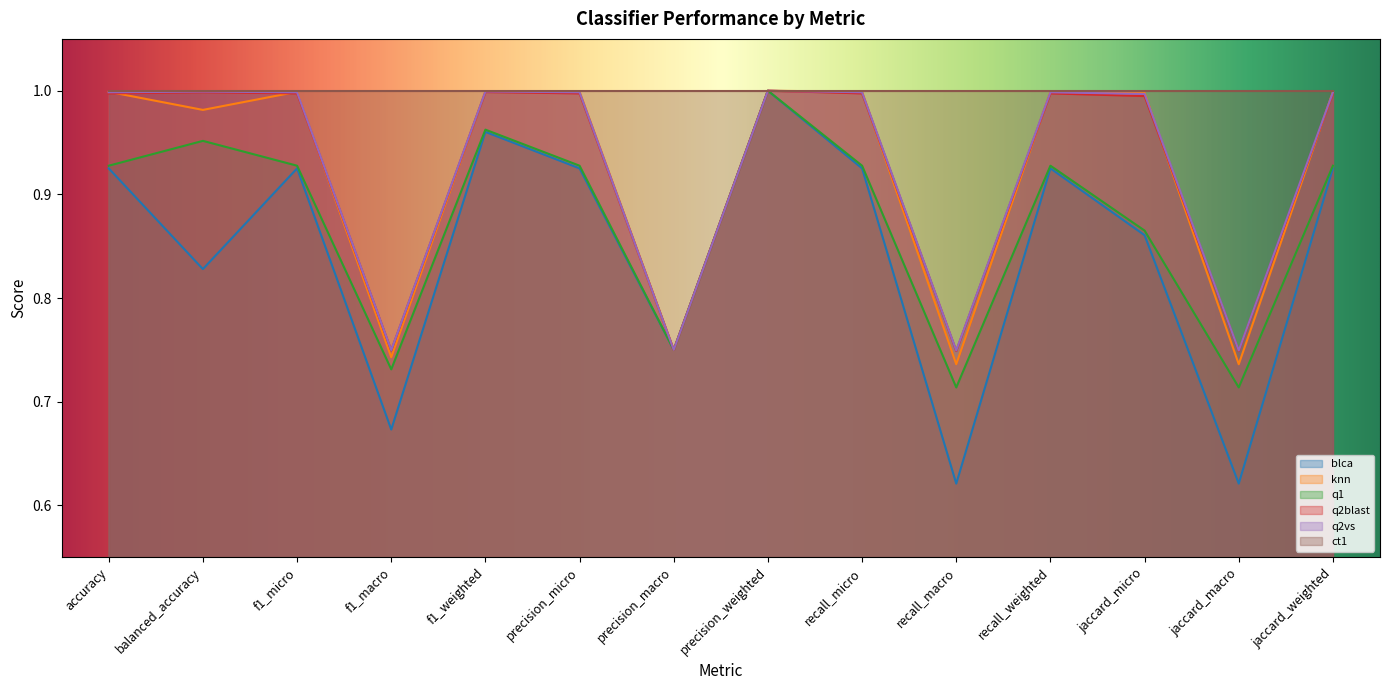

Reading left to right, what are all the values shown in this chart?

blca: accuracy=0.9	balanced_accuracy=0.8	f1_micro=0.9	f1_macro=0.7	f1_weighted=1.0	precision_micro=0.9	precision_macro=0.8	precision_weighted=1.0	recall_micro=0.9	recall_macro=0.6	recall_weighted=0.9	jaccard_micro=0.9	jaccard_macro=0.6	jaccard_weighted=0.9
knn: accuracy=1.0	balanced_accuracy=1.0	f1_micro=1.0	f1_macro=0.7	f1_weighted=1.0	precision_micro=1.0	precision_macro=0.8	precision_weighted=1.0	recall_micro=1.0	recall_macro=0.7	recall_weighted=1.0	jaccard_micro=1.0	jaccard_macro=0.7	jaccard_weighted=1.0
q1: accuracy=0.9	balanced_accuracy=1.0	f1_micro=0.9	f1_macro=0.7	f1_weighted=1.0	precision_micro=0.9	precision_macro=0.8	precision_weighted=1.0	recall_micro=0.9	recall_macro=0.7	recall_weighted=0.9	jaccard_micro=0.9	jaccard_macro=0.7	jaccard_weighted=0.9
q2blast: accuracy=1.0	balanced_accuracy=1.0	f1_micro=1.0	f1_macro=0.7	f1_weighted=1.0	precision_micro=1.0	precision_macro=0.8	precision_weighted=1.0	recall_micro=1.0	recall_macro=0.7	recall_weighted=1.0	jaccard_micro=1.0	jaccard_macro=0.7	jaccard_weighted=1.0
q2vs: accuracy=1.0	balanced_accuracy=1.0	f1_micro=1.0	f1_macro=0.7	f1_weighted=1.0	precision_micro=1.0	precision_macro=0.8	precision_weighted=1.0	recall_micro=1.0	recall_macro=0.7	recall_weighted=1.0	jaccard_micro=1.0	jaccard_macro=0.7	jaccard_weighted=1.0